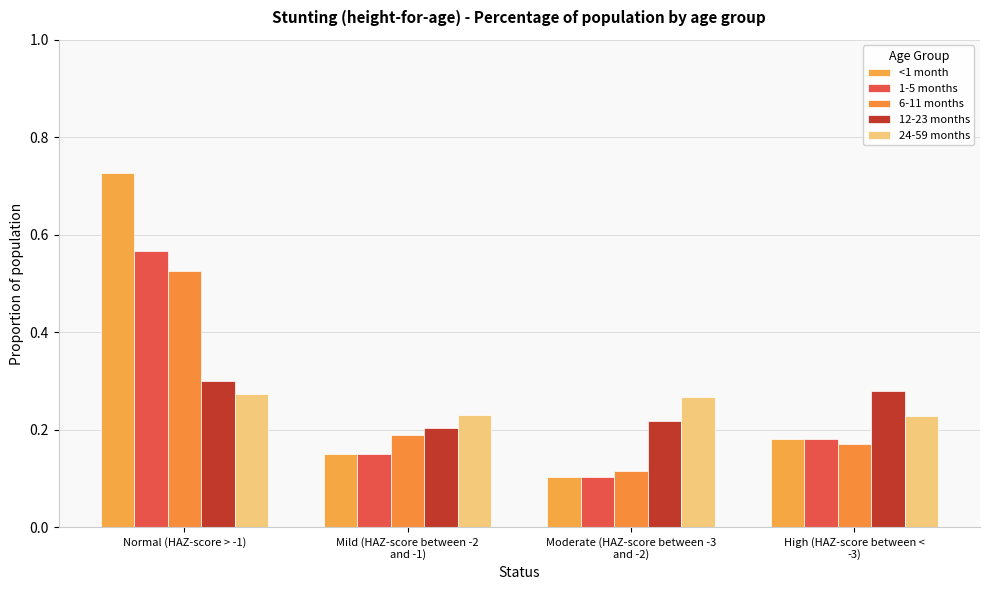

What is the difference between the highest and lowest values at Moderate (HAZ-score between -3
and -2)?

0.2